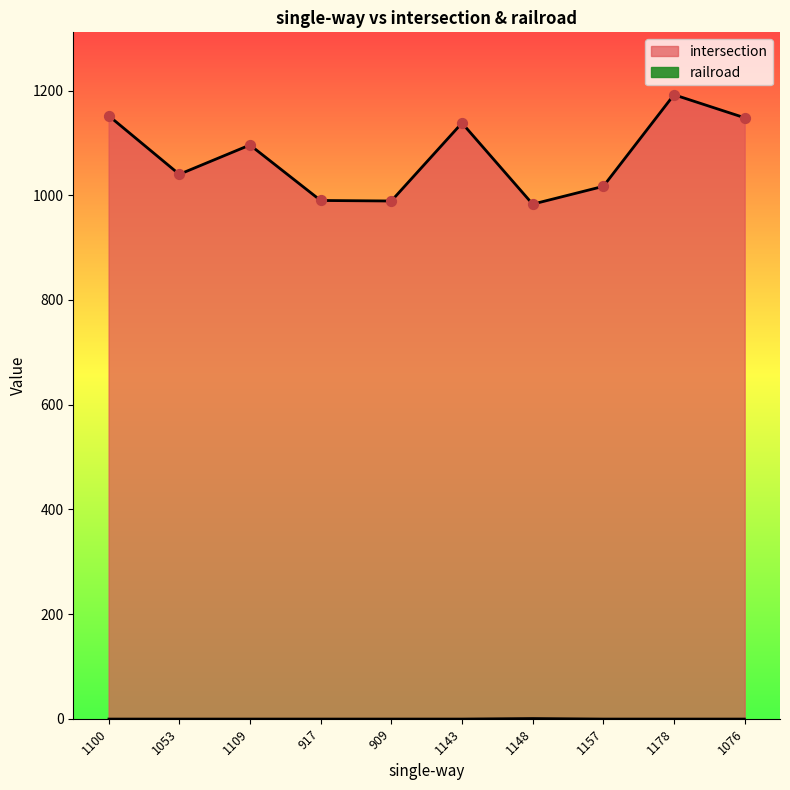

Which series contains the highest Y value?

intersection